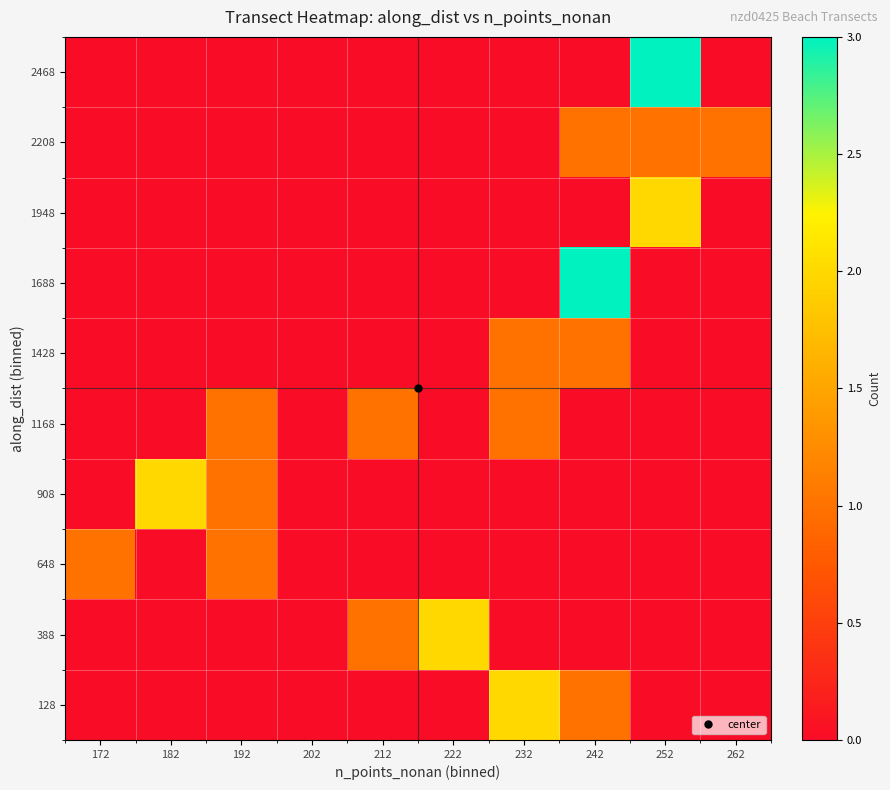

Rank the series by their maximum value, from highest to lowest.

1688, 2468, 128, 388, 908, 1948, 648, 1168, 1428, 2208